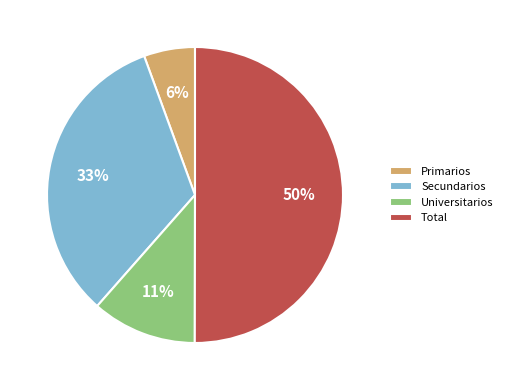

True or false: Total accounts for 50% of the total.

True